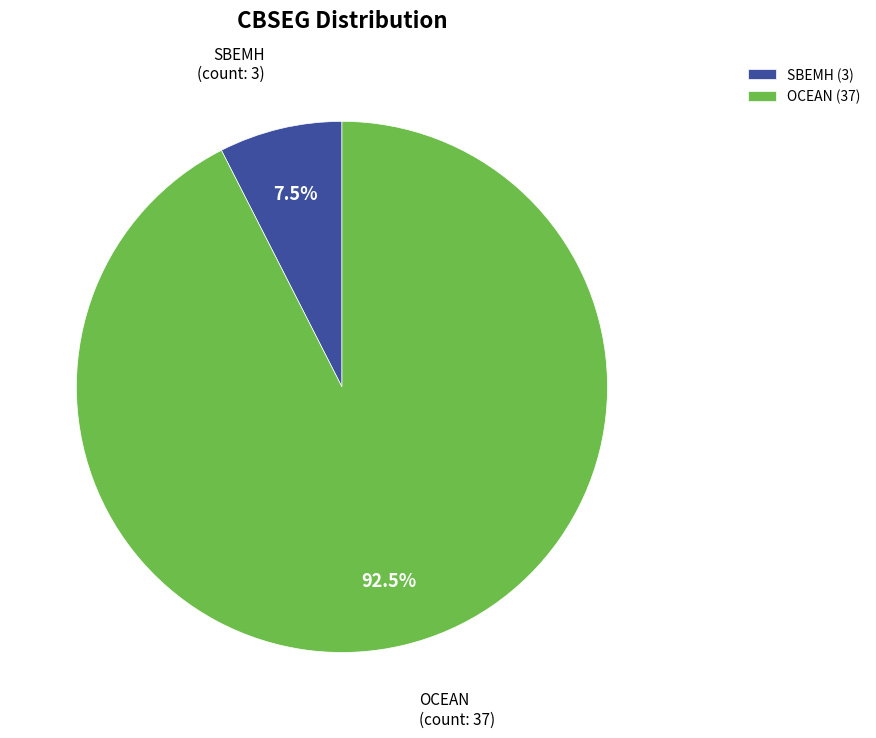

What is the largest slice in the pie chart?

OCEAN